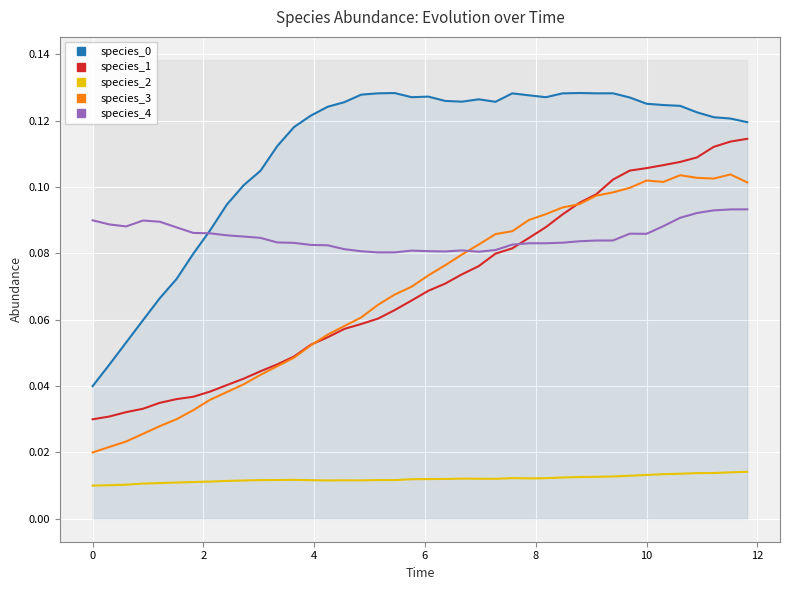

How many categories are shown in the chart?

40